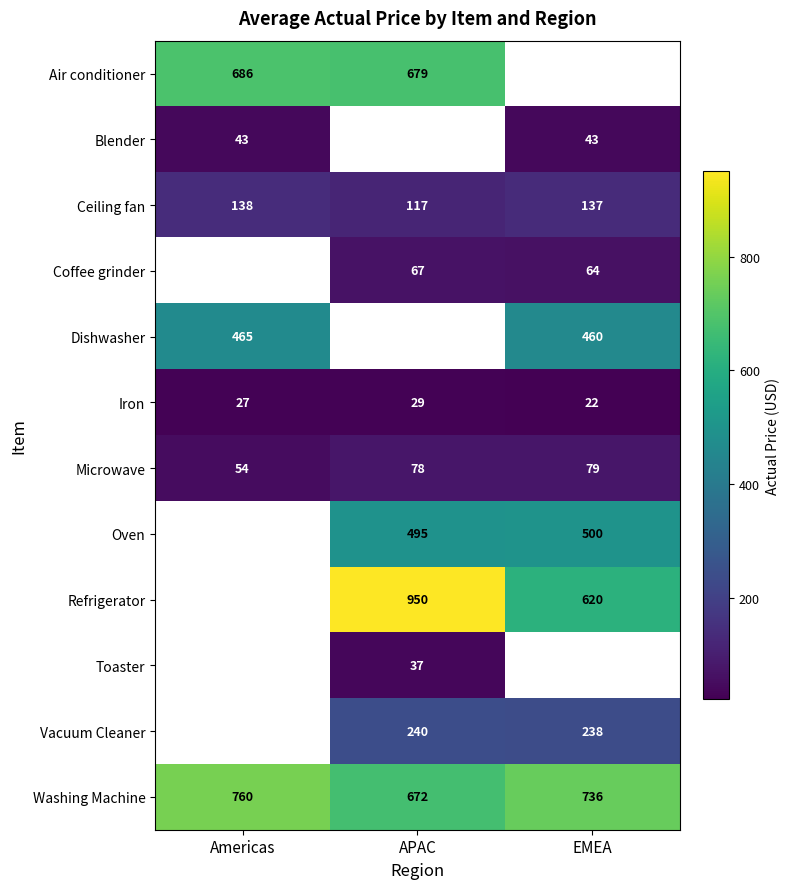

What is the sum of the Oven values at EMEA and APAC?

995